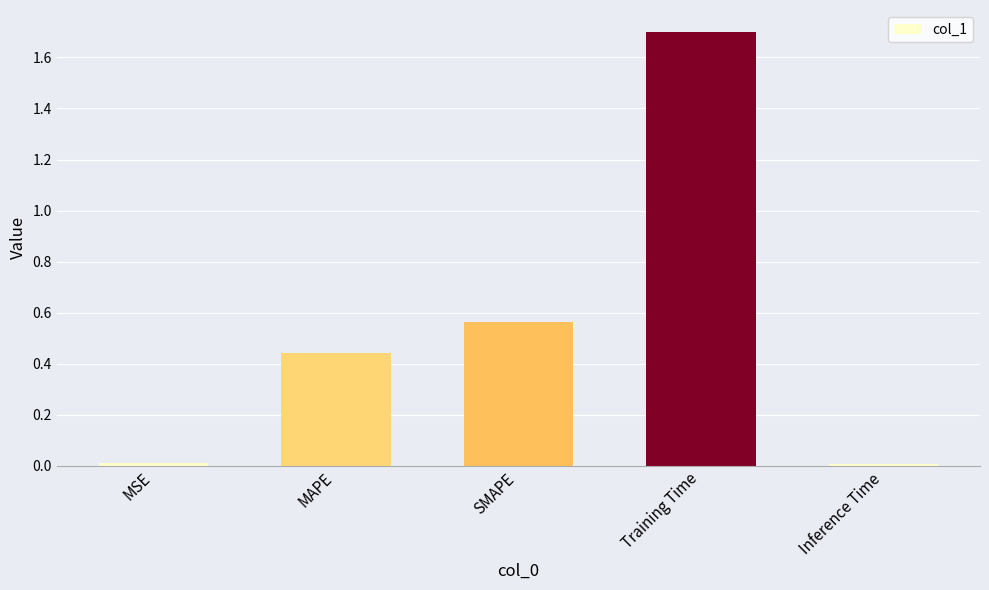

True or false: the data shows 0.6 at MAPE.

False